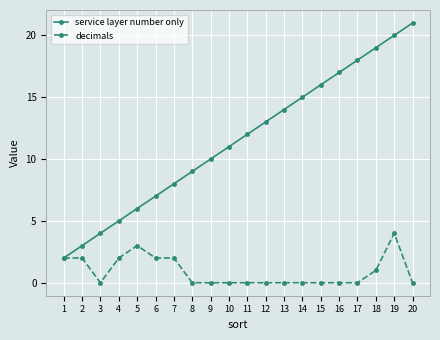

Where is service layer number only nearest to the value 11?

10